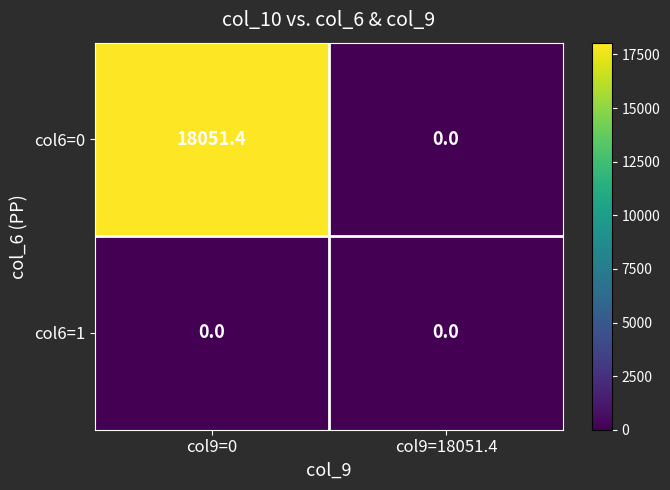

How many data points does each series have?

2